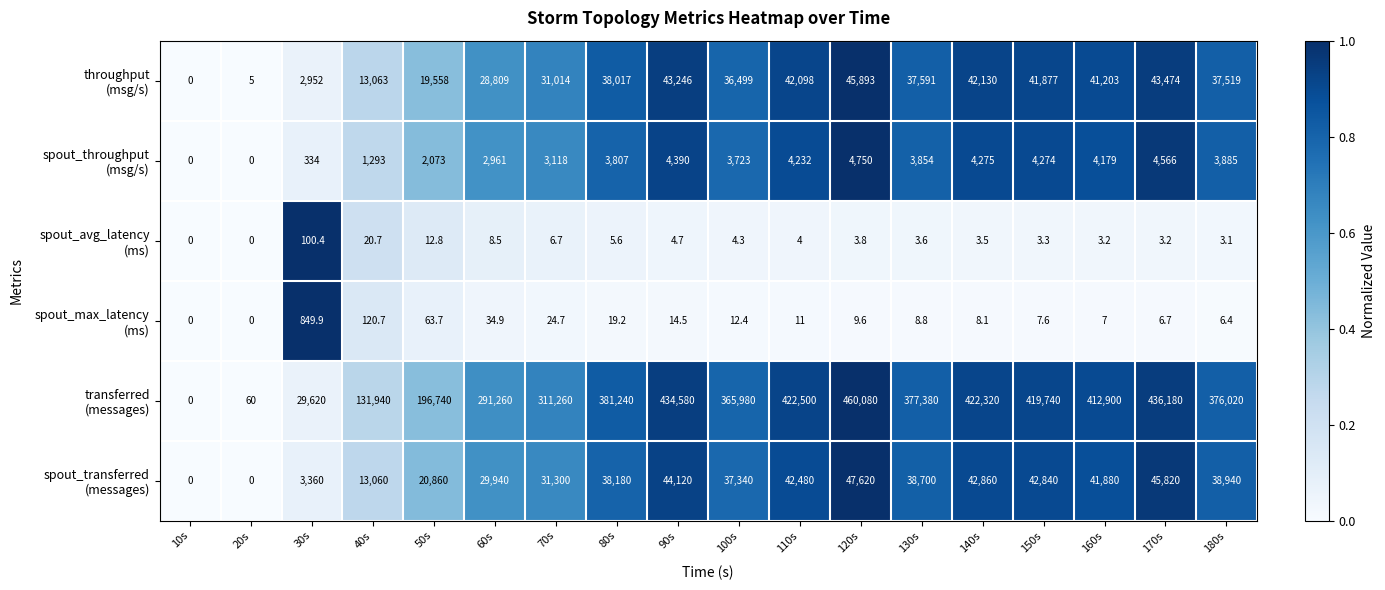

How many distinct data groups are displayed?

6